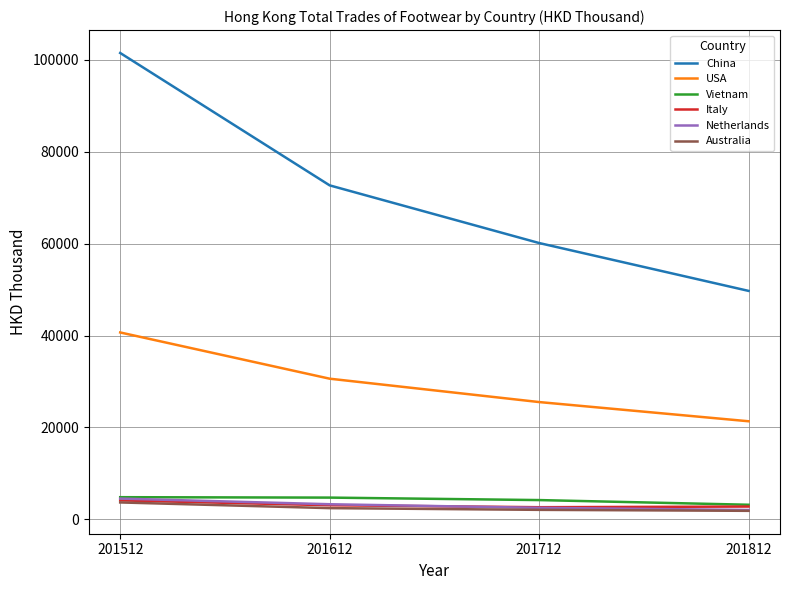

What is the greatest value displayed?

101489.5